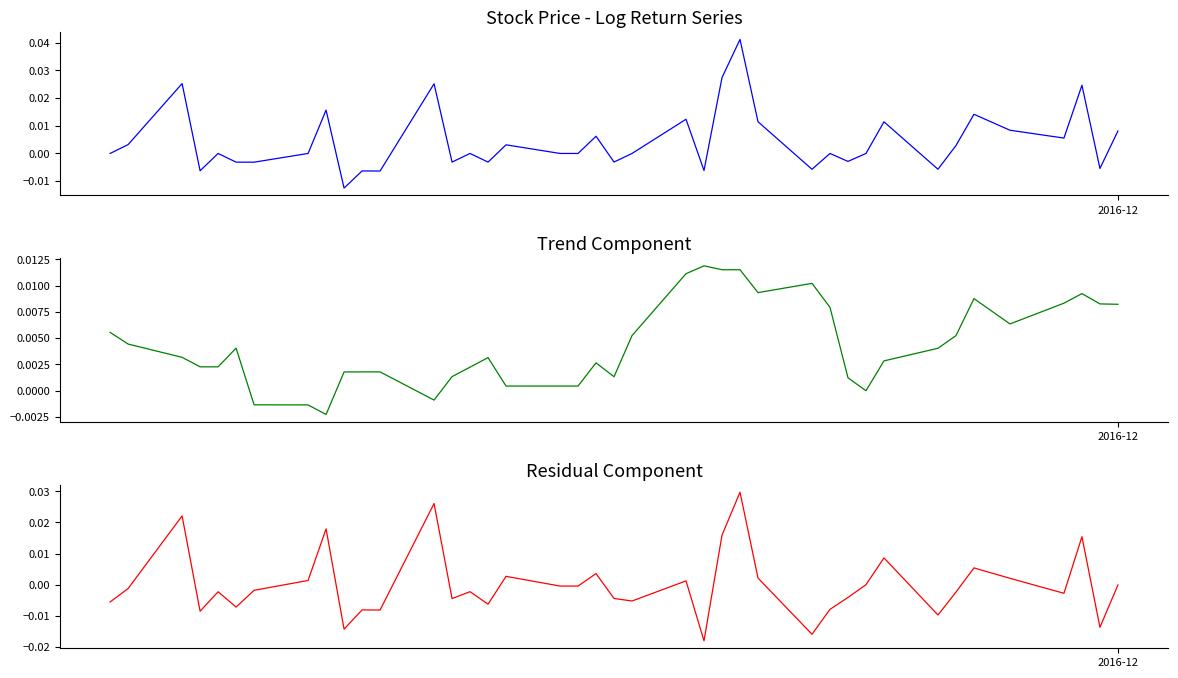

After their last crossing, which series has the higher values: Residual or Log Return?

Log Return